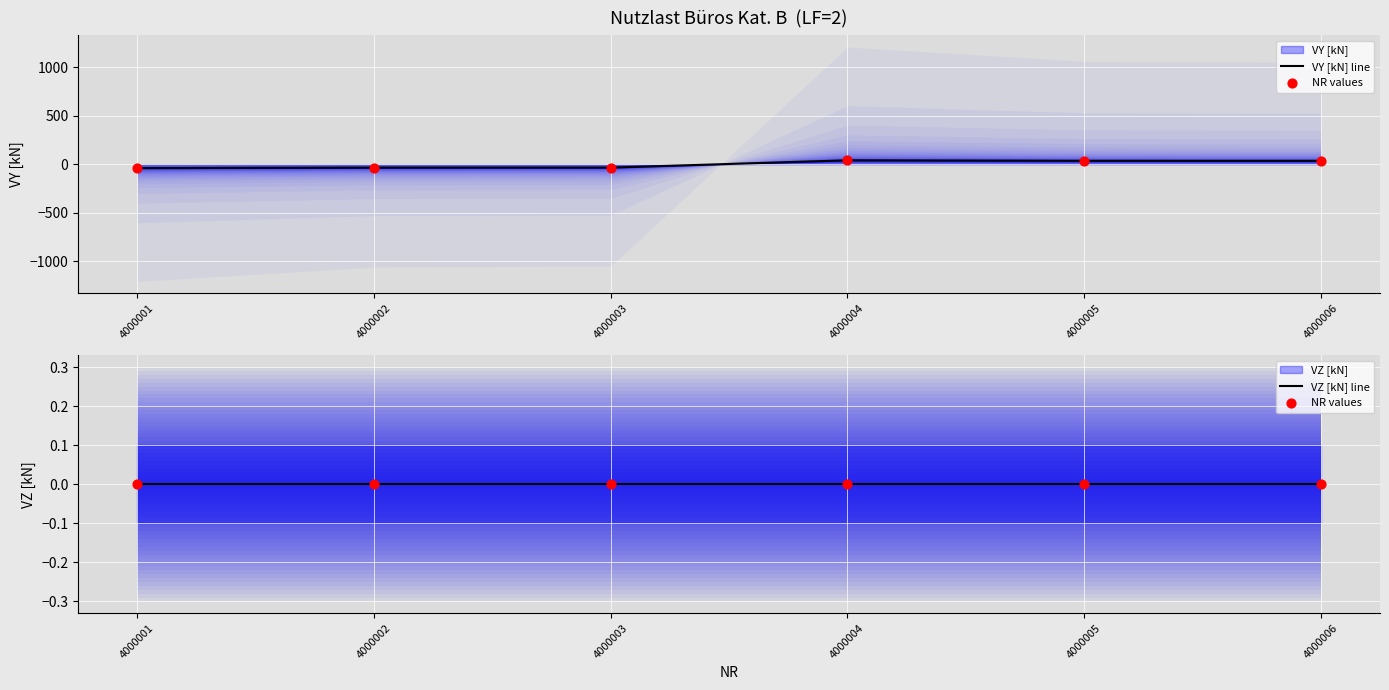

What is the total value across all series at 4000004?

40.2